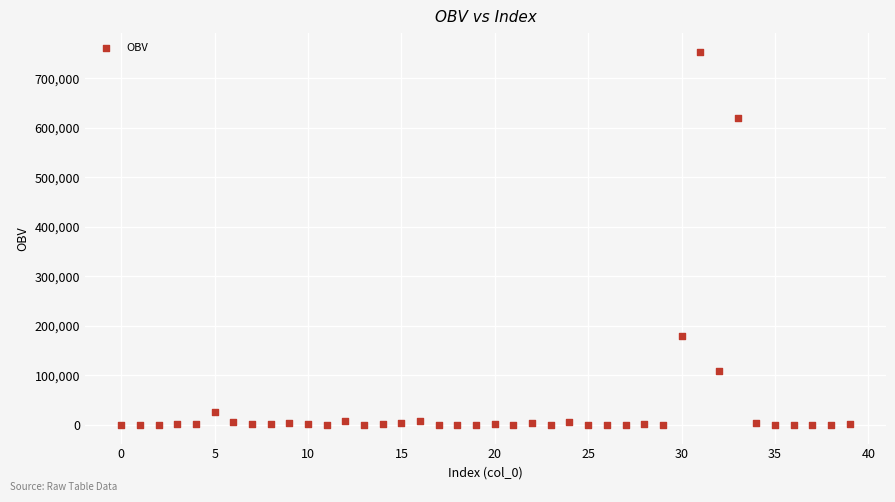

What Y value in the scatter plot is closest to 376641?

179750.0